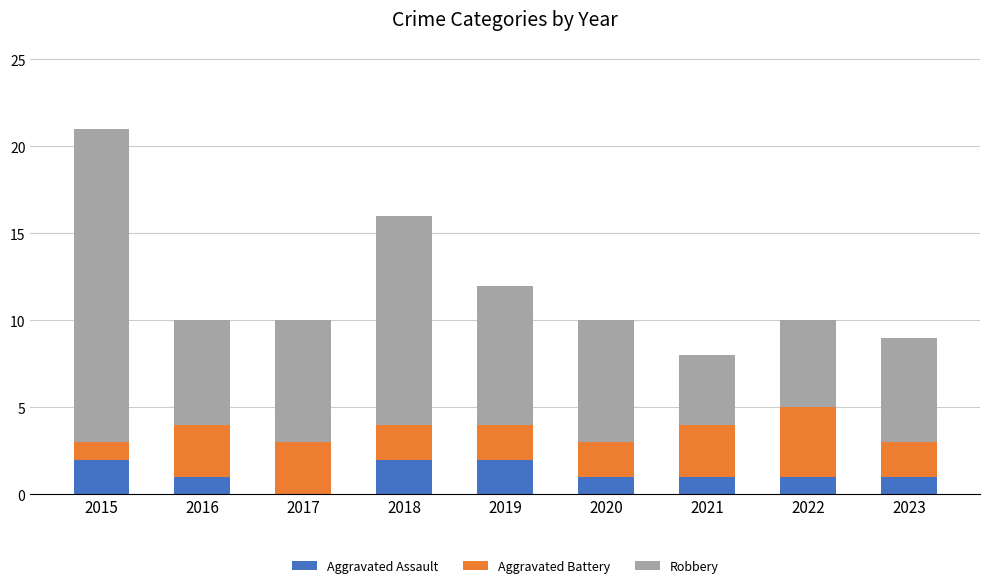

What is the sum of all Aggravated Assault values?

11